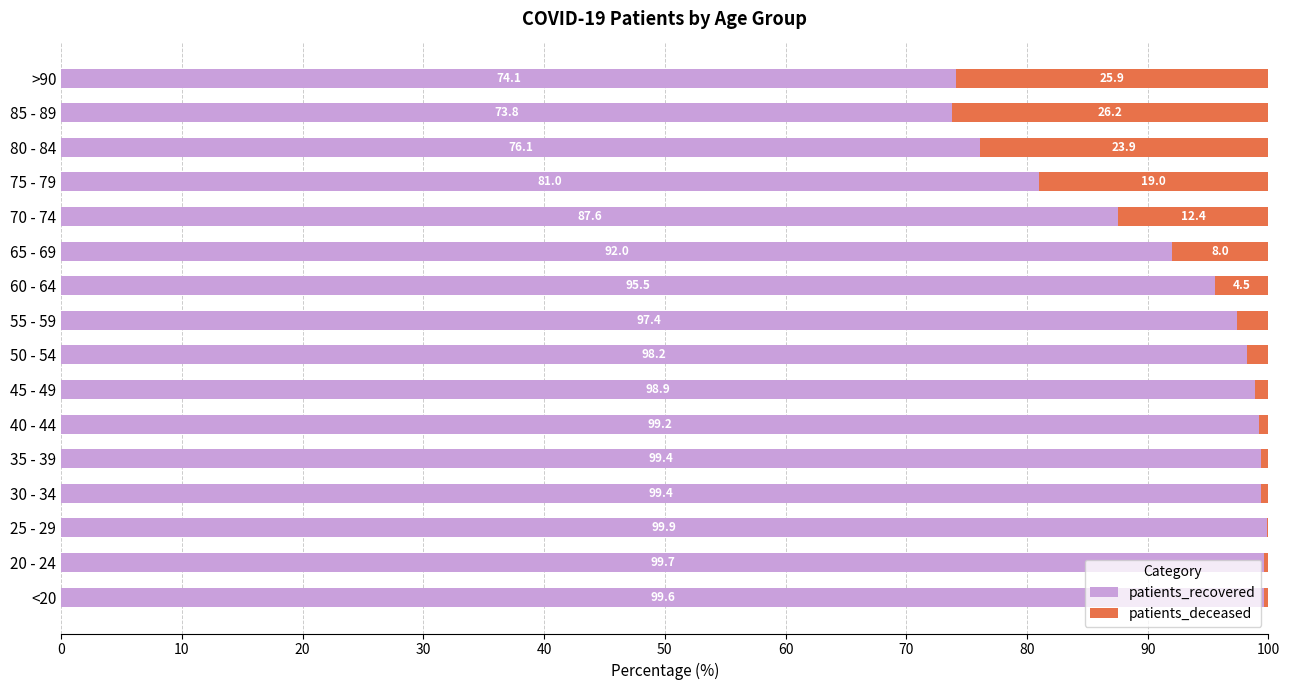

At which label does patients_recovered reach its peak?

25 - 29